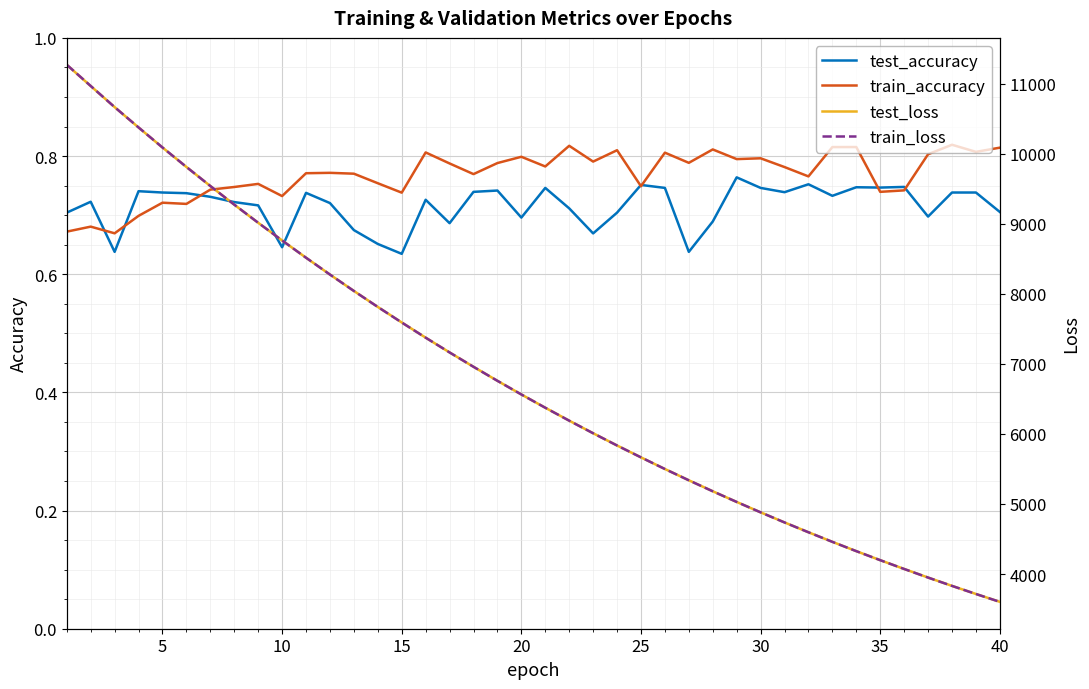

What is the value of the test_accuracy point at the 21st from the left?

0.7